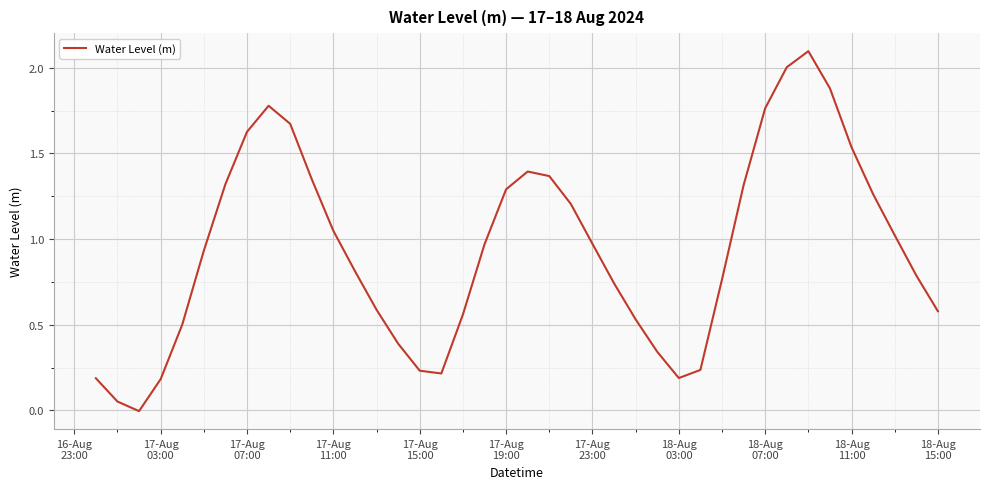

How many interior local valleys (lower than both neighbors) does the data have?

3